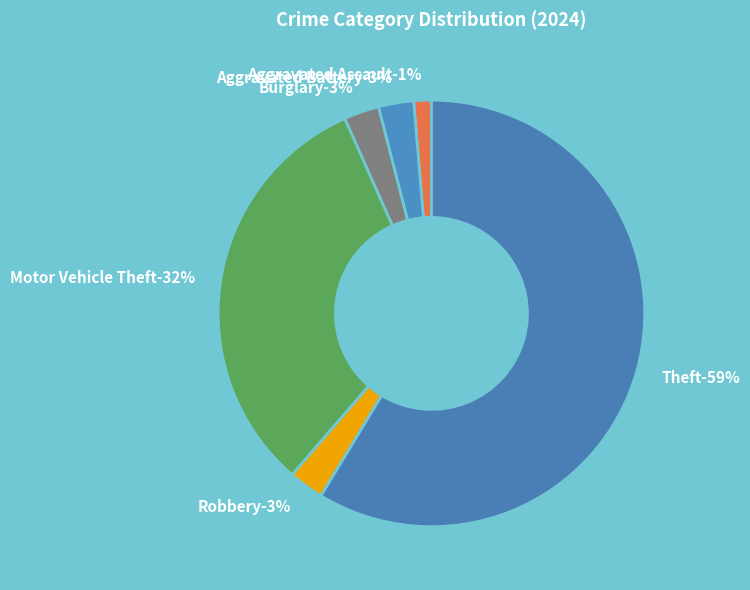

True or false: Aggravated Battery accounts for 13% of the total.

False